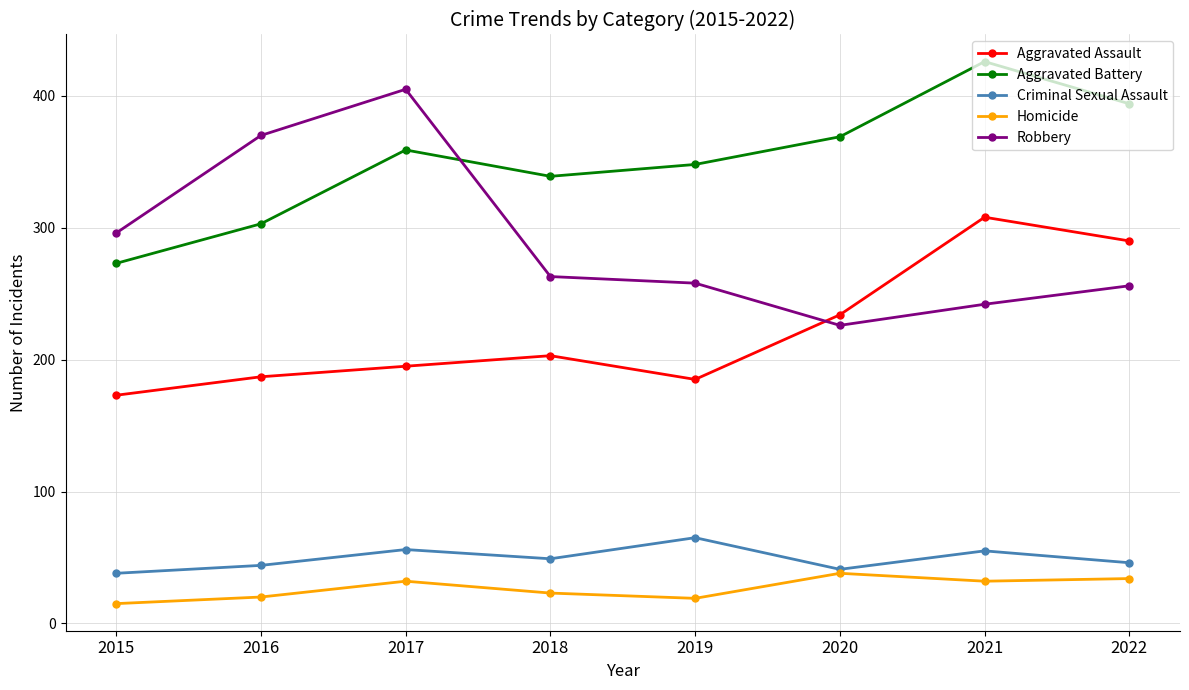

At how many categories does at least one series exceed 107?

8